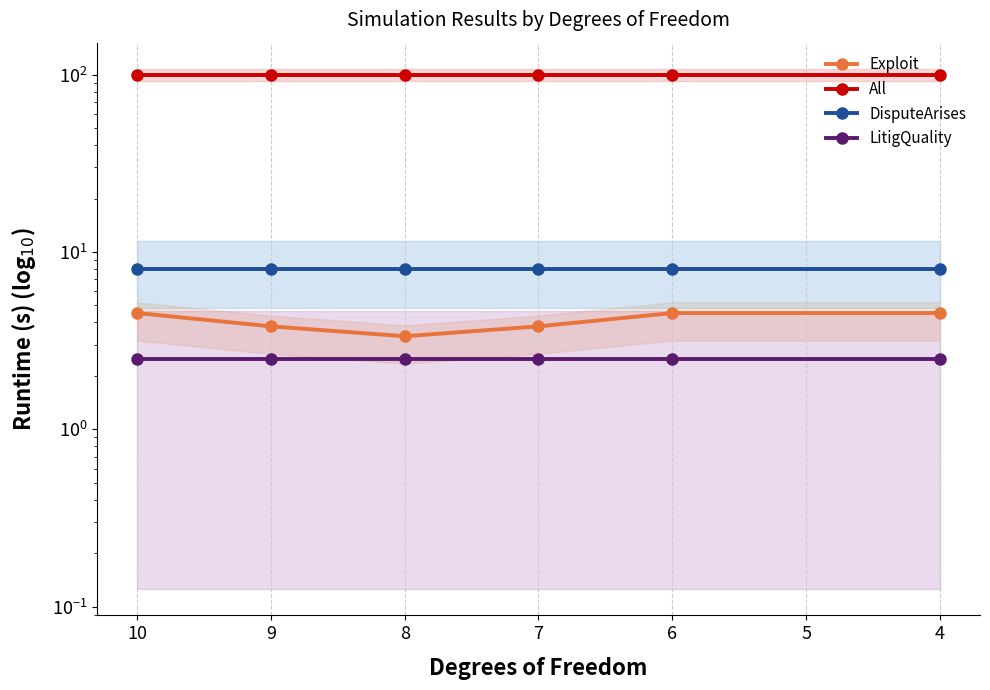

What is the smallest value displayed?

2.5